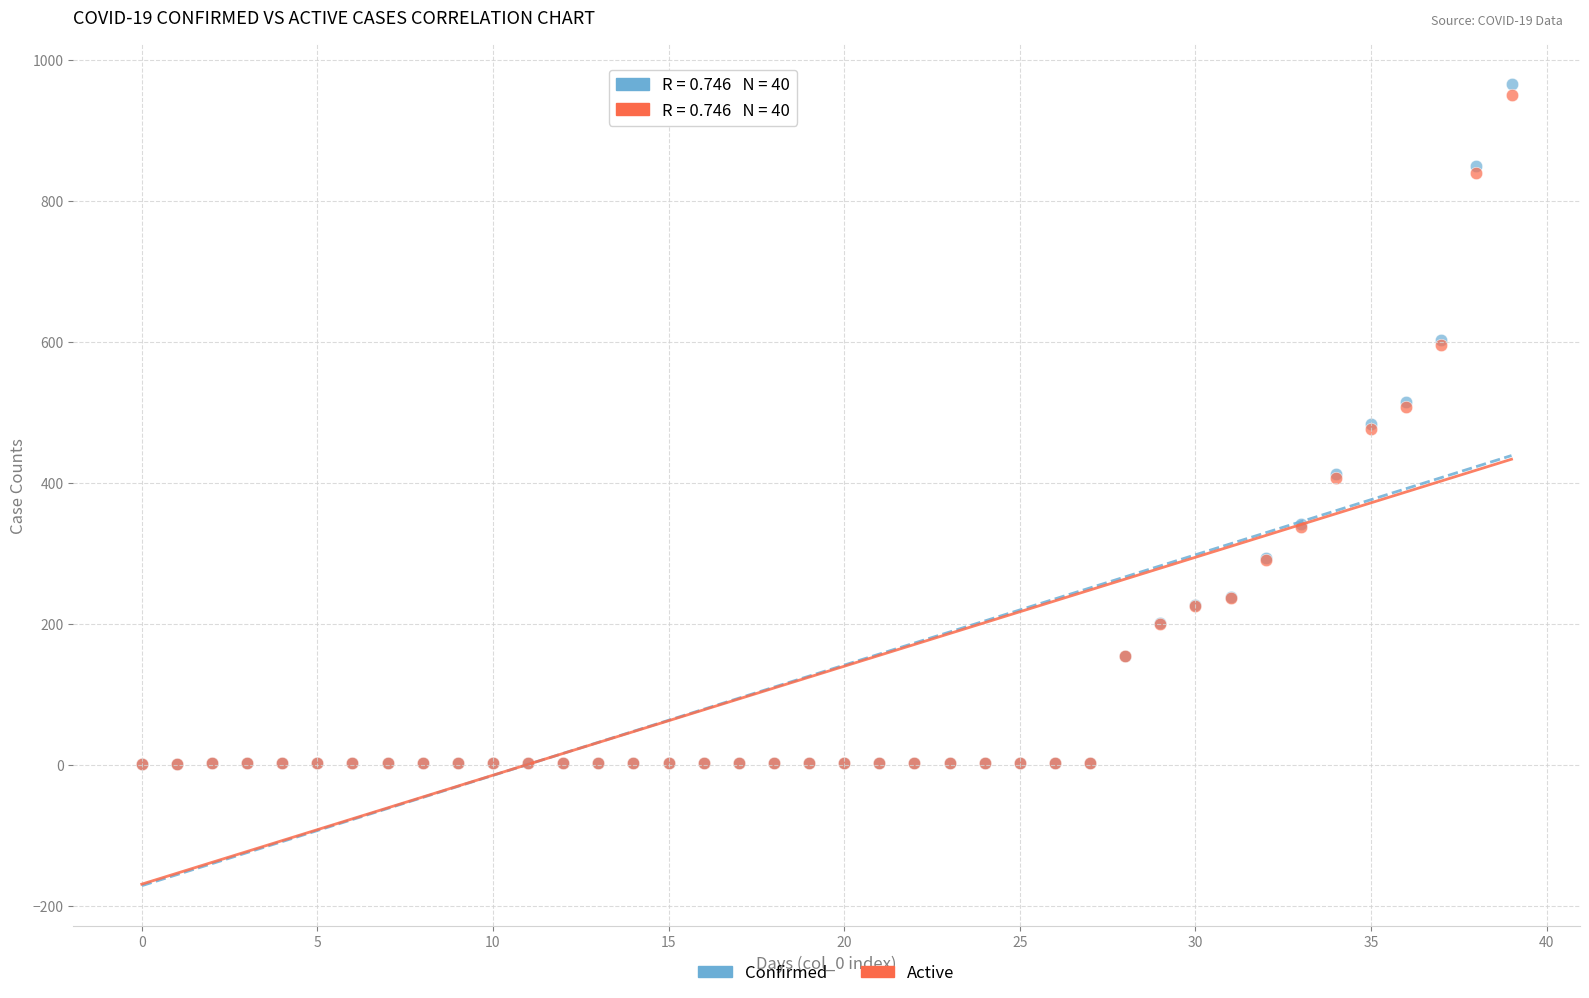

Which series has the widest spread of Y values?

Confirmed